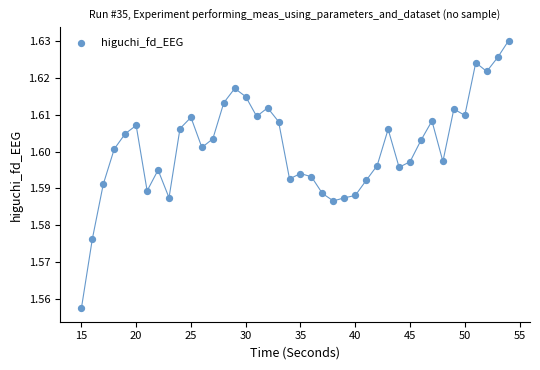

What is the range of X values (max minus min)?

39.0